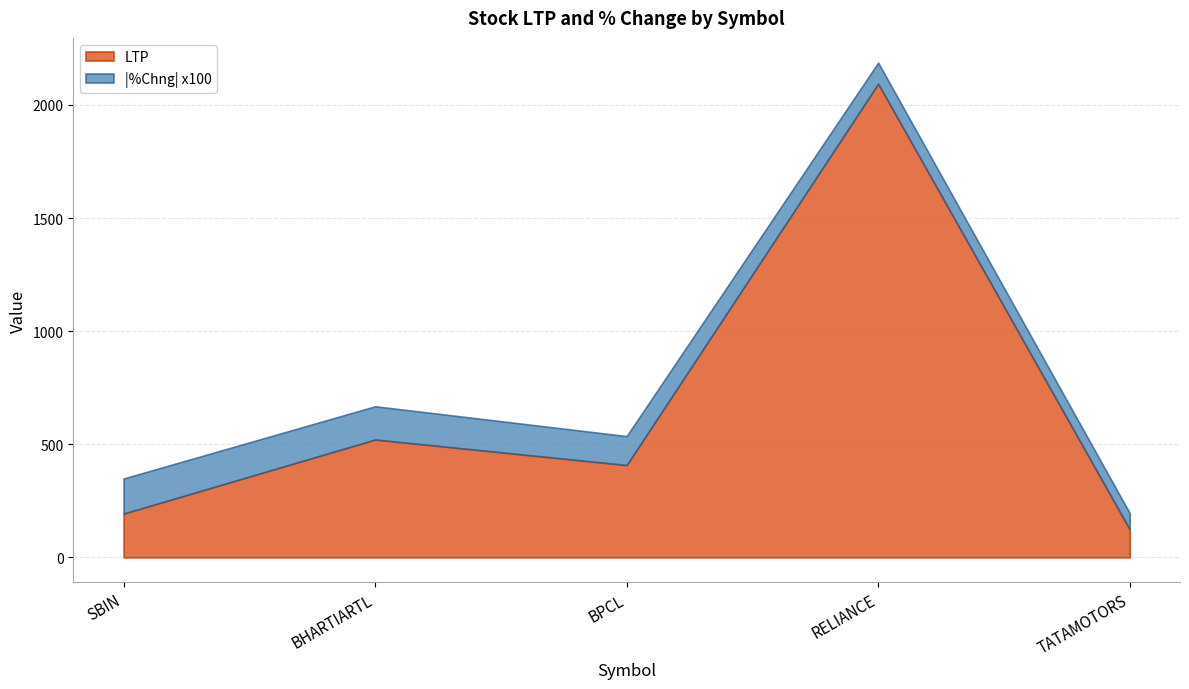

What is the sum of all %Chng values?

-6.0